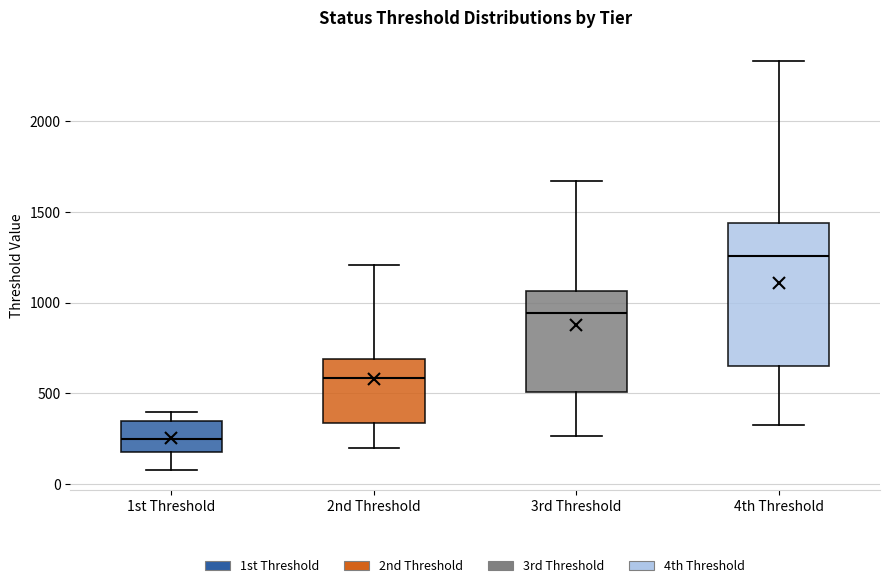

Reading left to right, read every box against the y-axis: the position of its median line, the range the box covers, and the ends of its whiskers. The values are not printed on the chart, so give them approximately, as read against the axis.

1st Threshold: median 250, box 200 to 350, whiskers 100 to 400
2nd Threshold: median 600, box 350 to 700, whiskers 200 to 1200
3rd Threshold: median 950, box 500 to 1050, whiskers 250 to 1650
4th Threshold: median 1250, box 650 to 1450, whiskers 350 to 2350